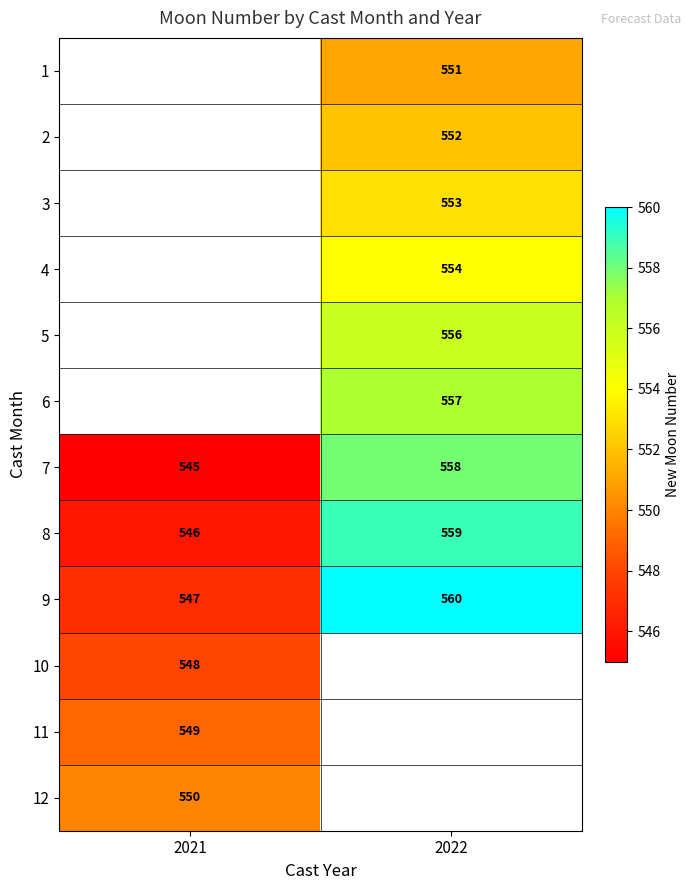

Is it true that 3 equals 945.7 at 2022?

False